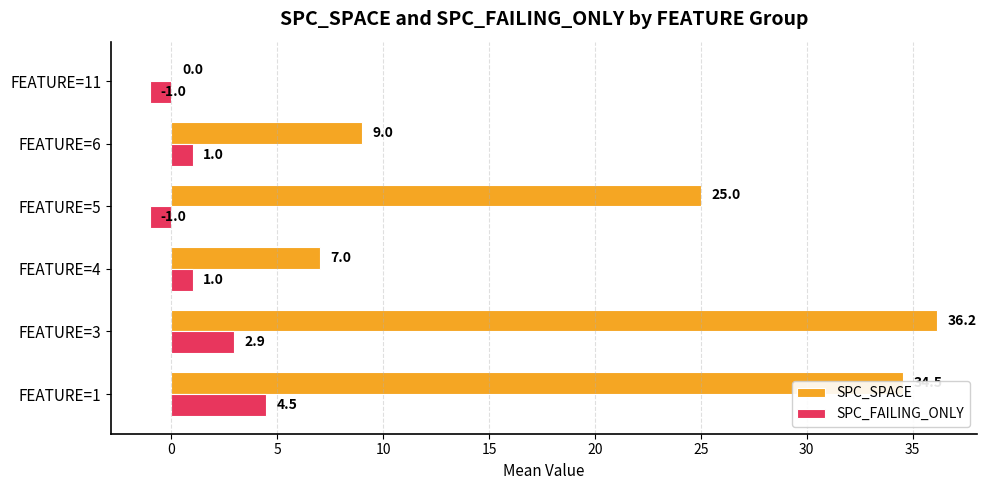

Which series has the largest range (max minus min)?

SPC_SPACE